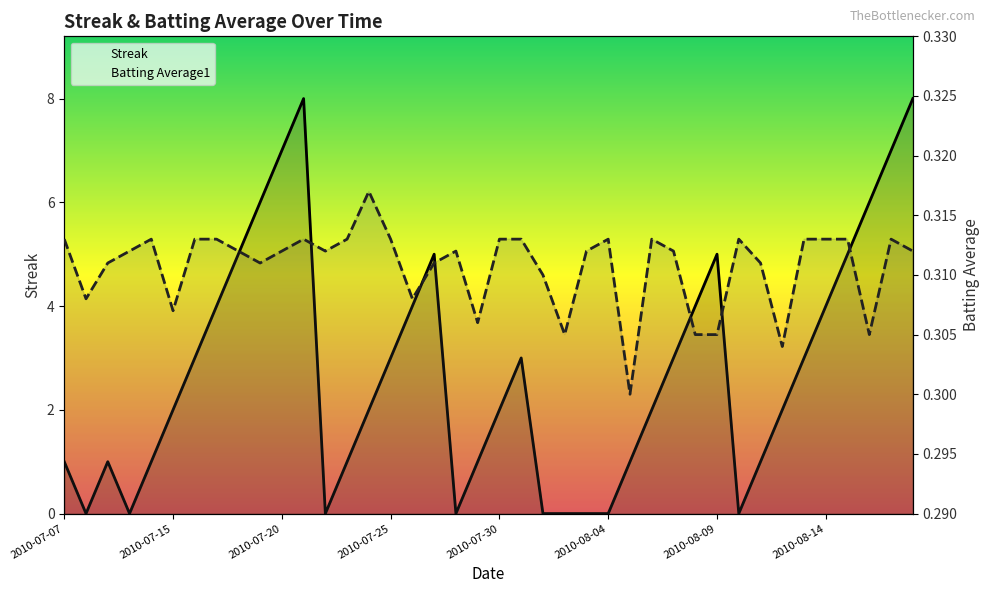

What is the maximum value shown in the chart?

8.0